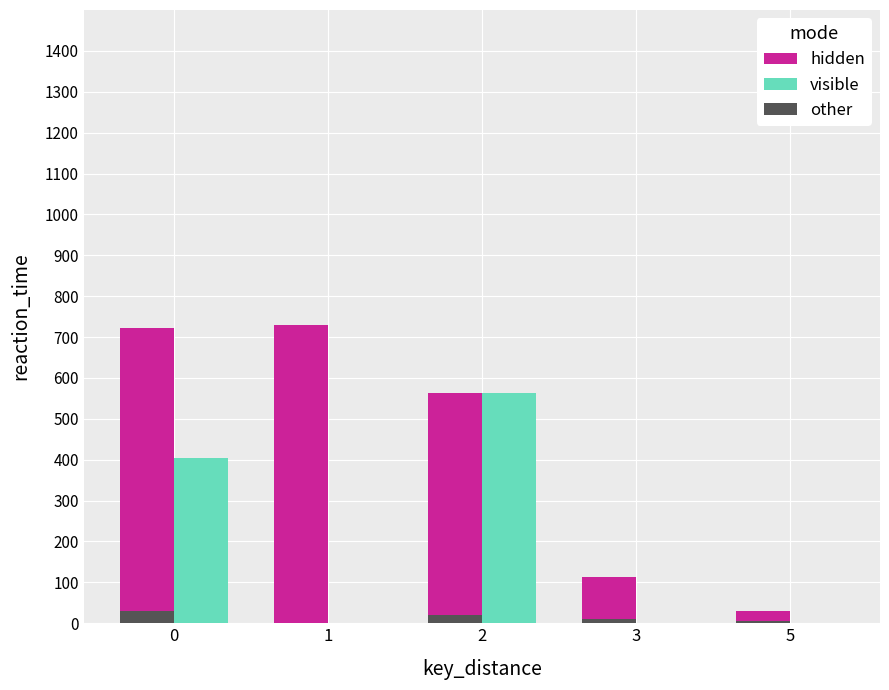

What is the greatest value displayed?

730